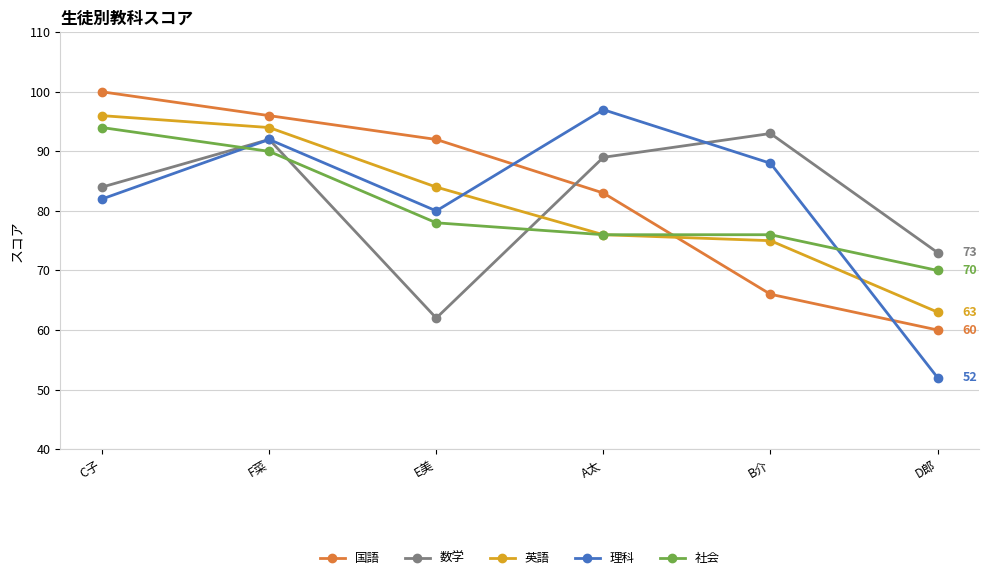

What is the difference between the highest and lowest values at A太?

21